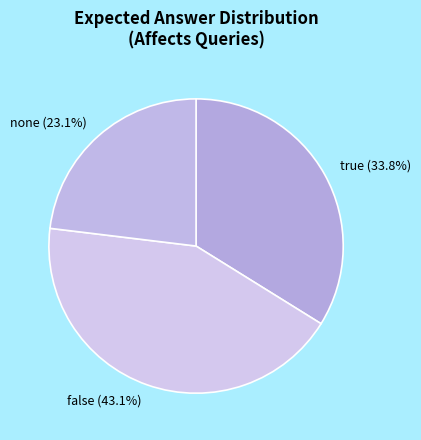

Which slice is the largest?

false